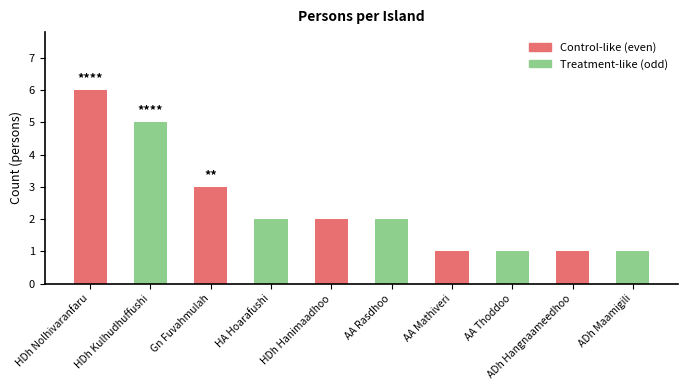

What is the label of the 1st bar from the left?

HDh Nolhivaranfaru